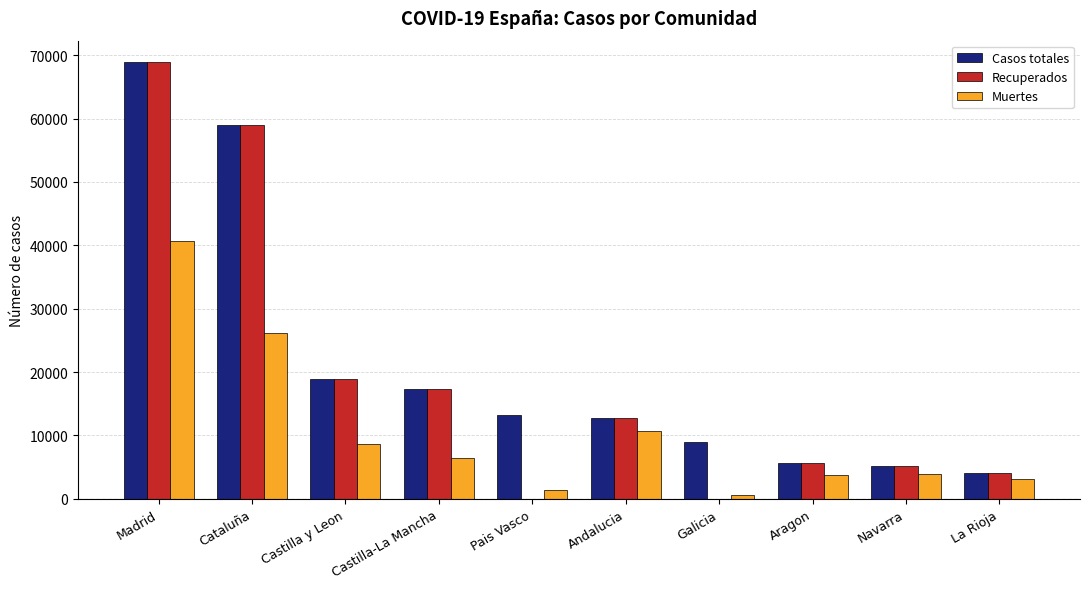

Is it true that Muertes equals 23668 at Madrid?

False